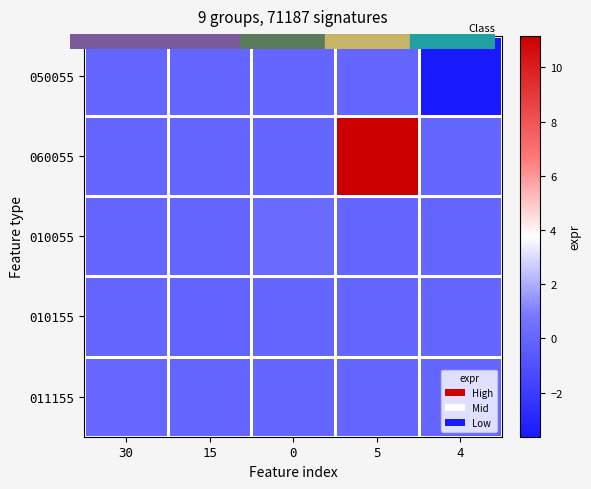

At which category does the chart reach its peak across all series?

5